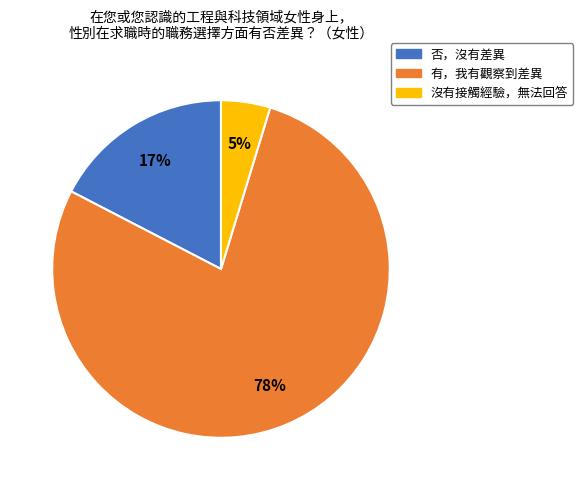

What percentage is the 否，沒有差異 slice, to the nearest percent?

17%